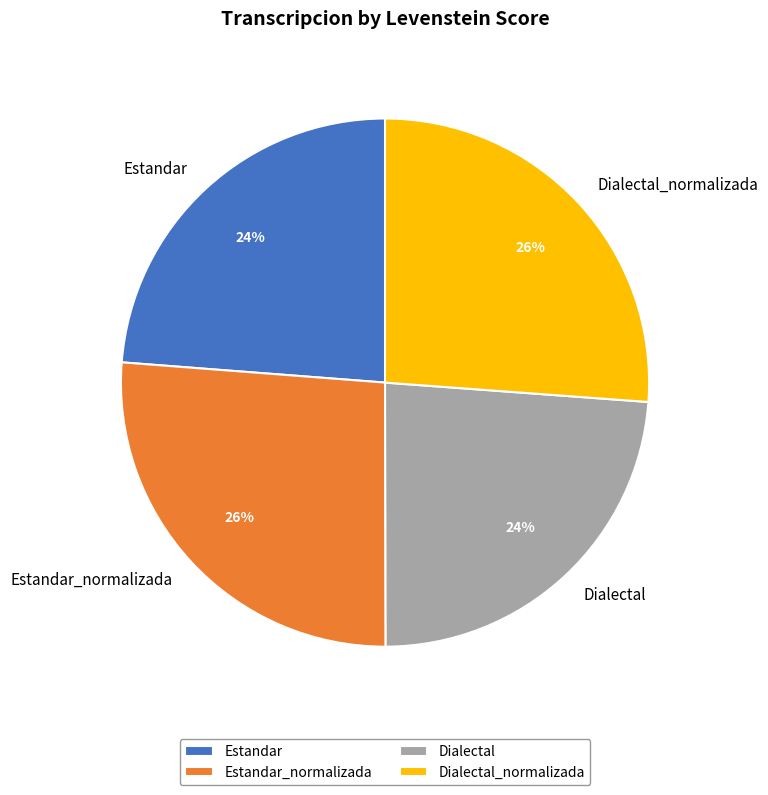

Is there any slice that represents more than half of the pie?

No